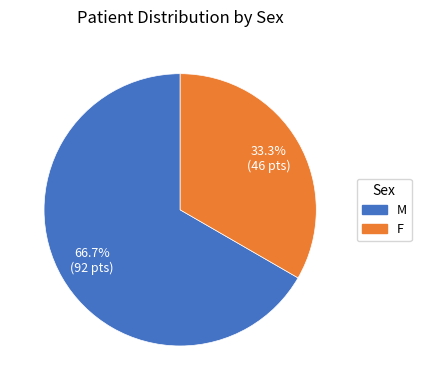

Which category has the smallest portion of the pie?

F